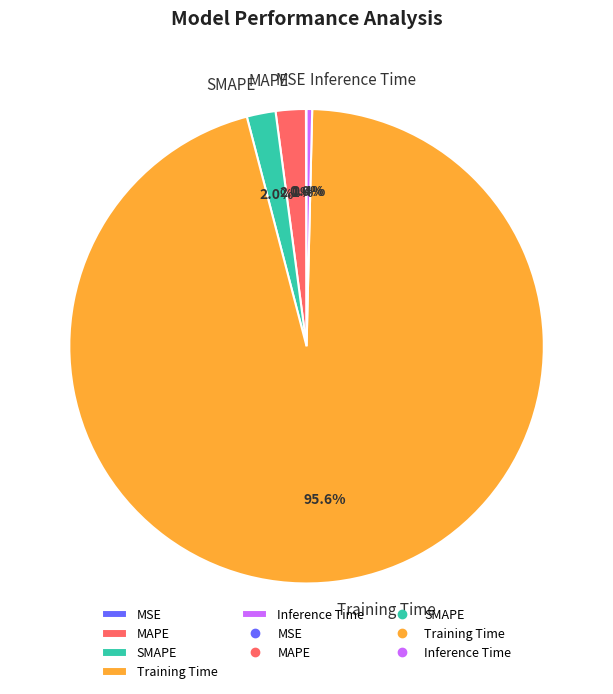

Does SMAPE account for over 50% of the chart?

No